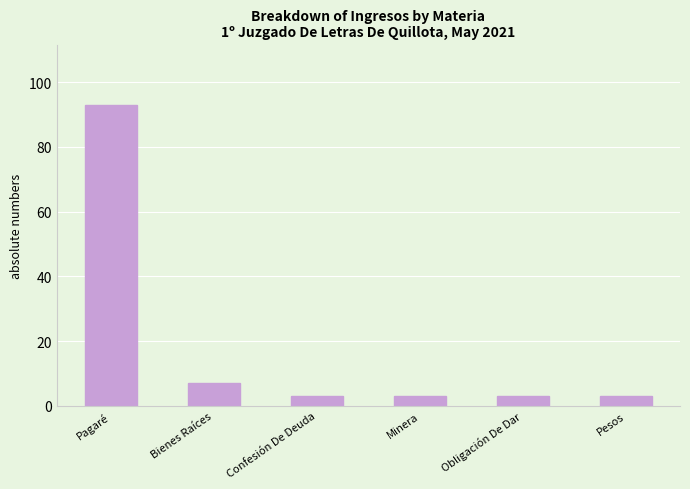

The value at Confesión De Deuda is 3. True or false?

True